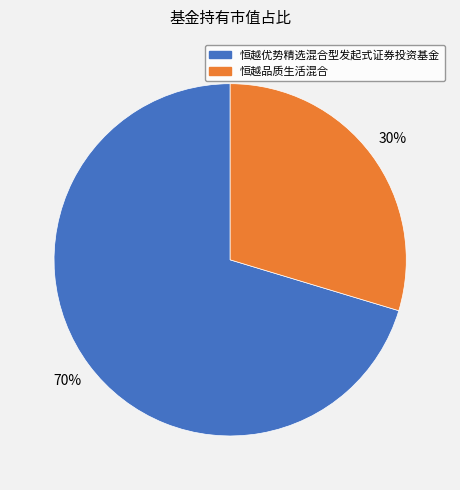

Count the number of slices in the pie.

2